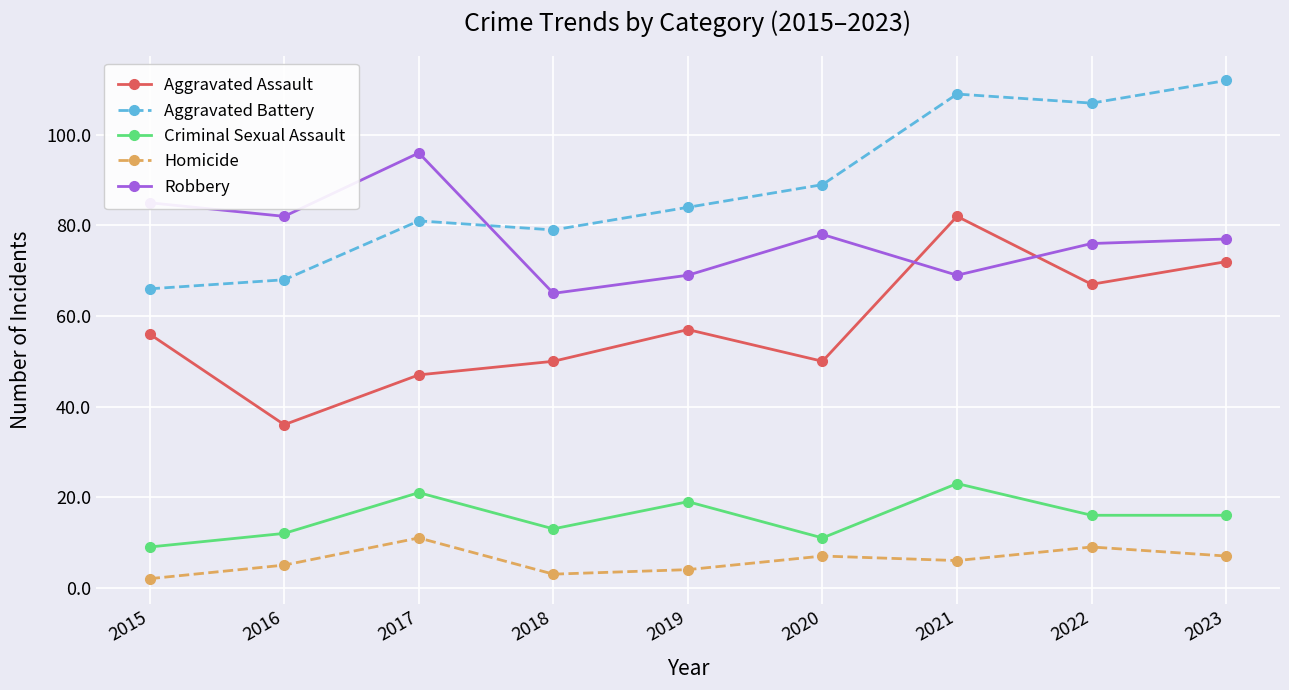

The value of Aggravated Battery at 2021 is 109. True or false?

True